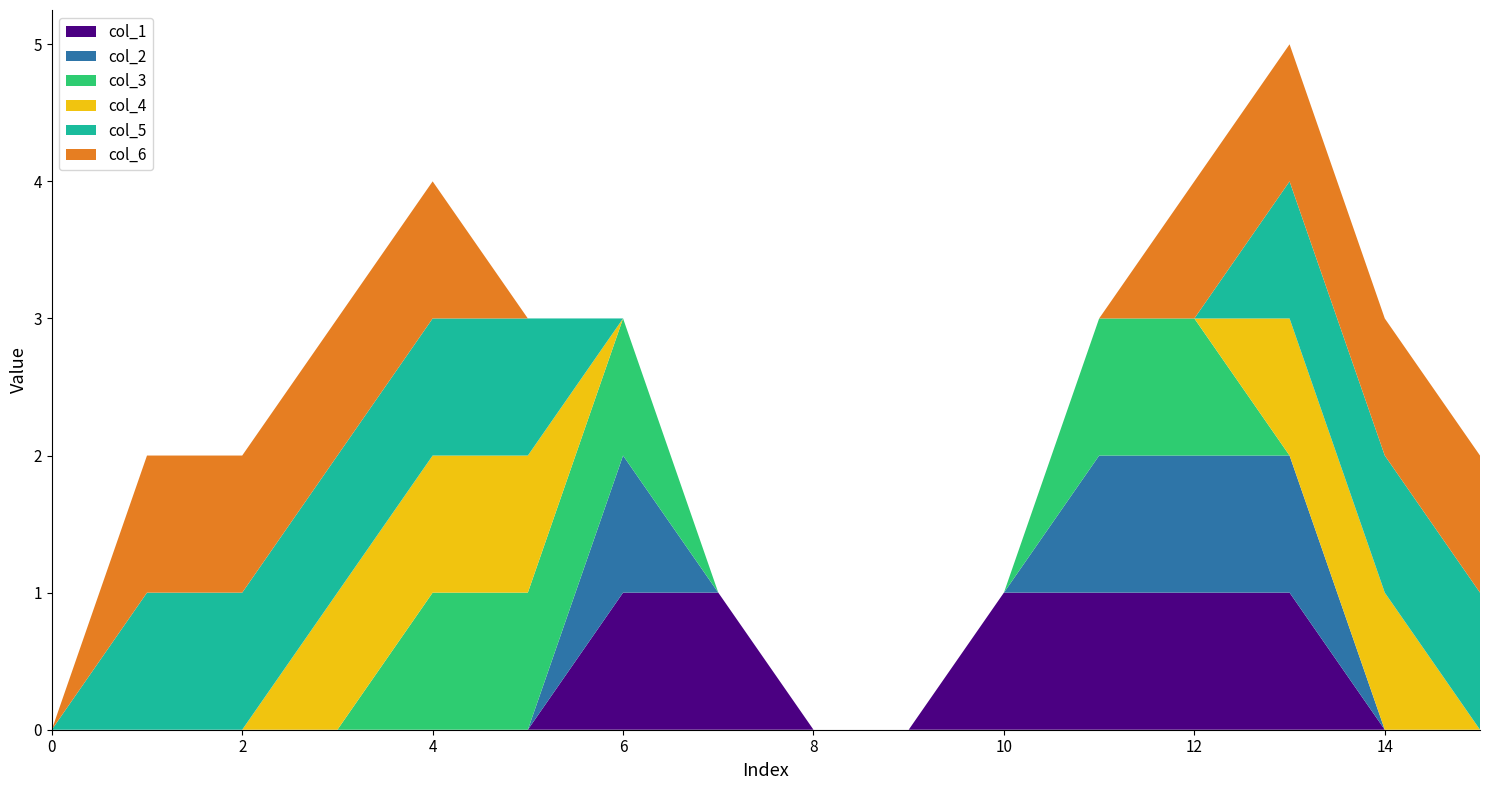

Reading left to right, list all the values displayed in this chart.

col_1: 0	0	0	0	0	0	1	1	0	0	1	1	1	1	0	0
col_2: 0	0	0	0	0	0	1	0	0	0	0	1	1	1	0	0
col_3: 0	0	0	0	1	1	1	0	0	0	0	1	1	0	0	0
col_4: 0	0	0	1	1	1	0	0	0	0	0	0	0	1	1	0
col_5: 0	1	1	1	1	1	0	0	0	0	0	0	0	1	1	1
col_6: 0	1	1	1	1	0	0	0	0	0	0	0	1	1	1	1